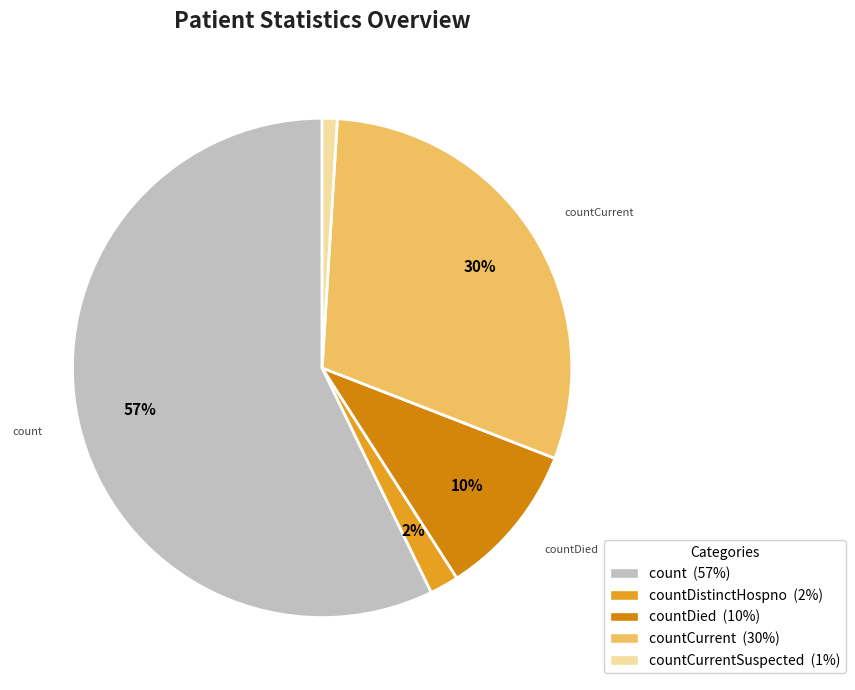

How many segments does this pie chart have?

5